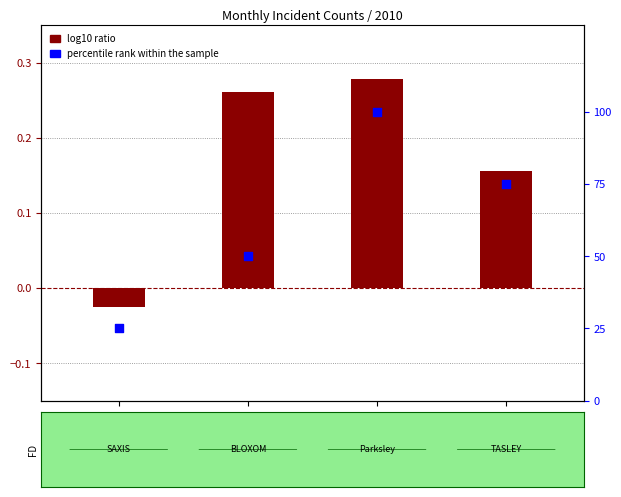

Is the value of log10 ratio at SAXIS greater than the value of percentile rank within the sample at TASLEY?

No